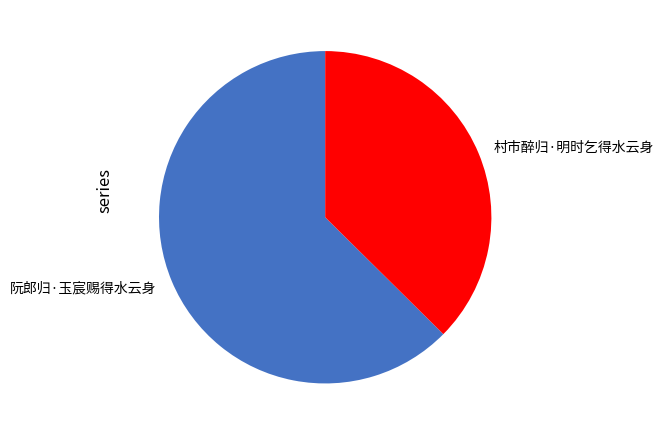

Does 村市醉归·明时乞得水云身 account for over 50% of the chart?

No